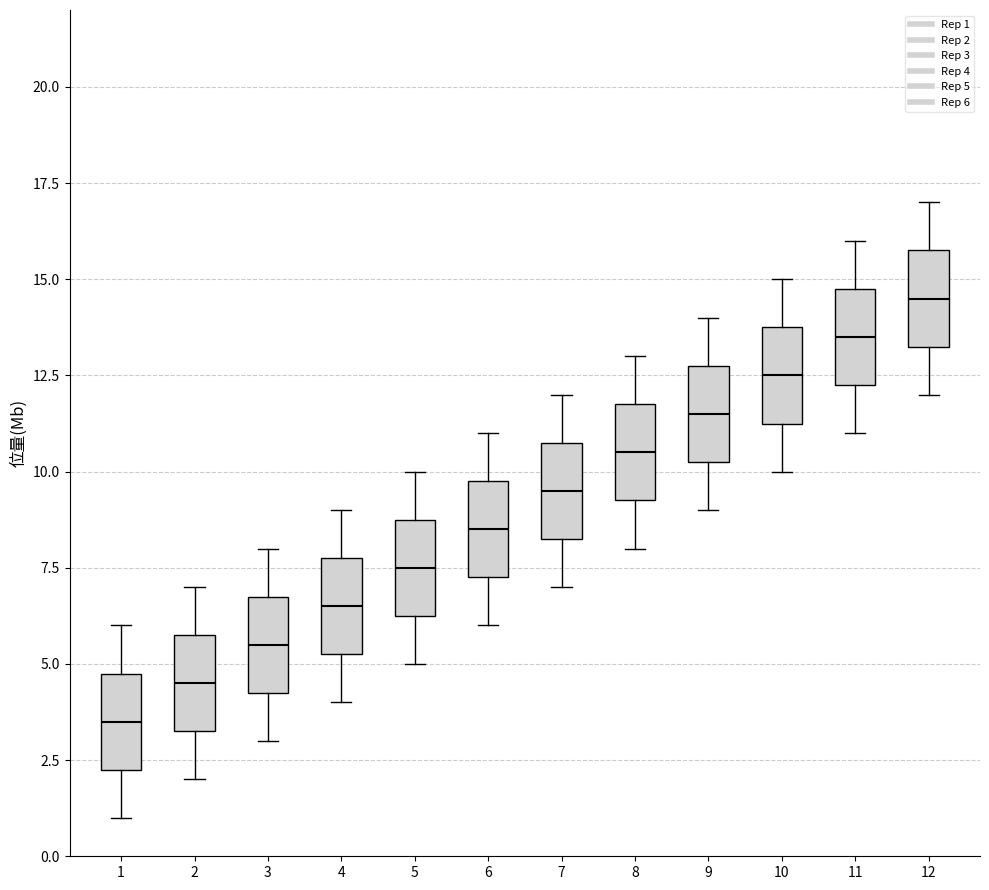

Reading left to right, transcribe this box plot: for each box, give where its median line is, the range the box spans, and where its two whiskers end, as read against the y-axis. The values are not printed on the chart, so give them approximately, as read against the axis.

1: median 3.5, box 2.5 to 5.0, whiskers 1.0 to 6.0
2: median 4.5, box 3.5 to 6.0, whiskers 2.0 to 7.0
3: median 5.5, box 4.5 to 7.0, whiskers 3.0 to 8.0
4: median 6.5, box 5.5 to 8.0, whiskers 4.0 to 9.0
5: median 7.5, box 6.5 to 9.0, whiskers 5.0 to 10.0
6: median 8.5, box 7.5 to 10.0, whiskers 6.0 to 11.0
7: median 9.5, box 8.5 to 11.0, whiskers 7.0 to 12.0
8: median 10.5, box 9.5 to 12.0, whiskers 8.0 to 13.0
9: median 11.5, box 10.5 to 13.0, whiskers 9.0 to 14.0
10: median 12.5, box 11.5 to 14.0, whiskers 10.0 to 15.0
11: median 13.5, box 12.5 to 15.0, whiskers 11.0 to 16.0
12: median 14.5, box 13.5 to 16.0, whiskers 12.0 to 17.0